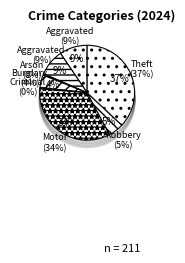

Count the number of slices in the pie.

9